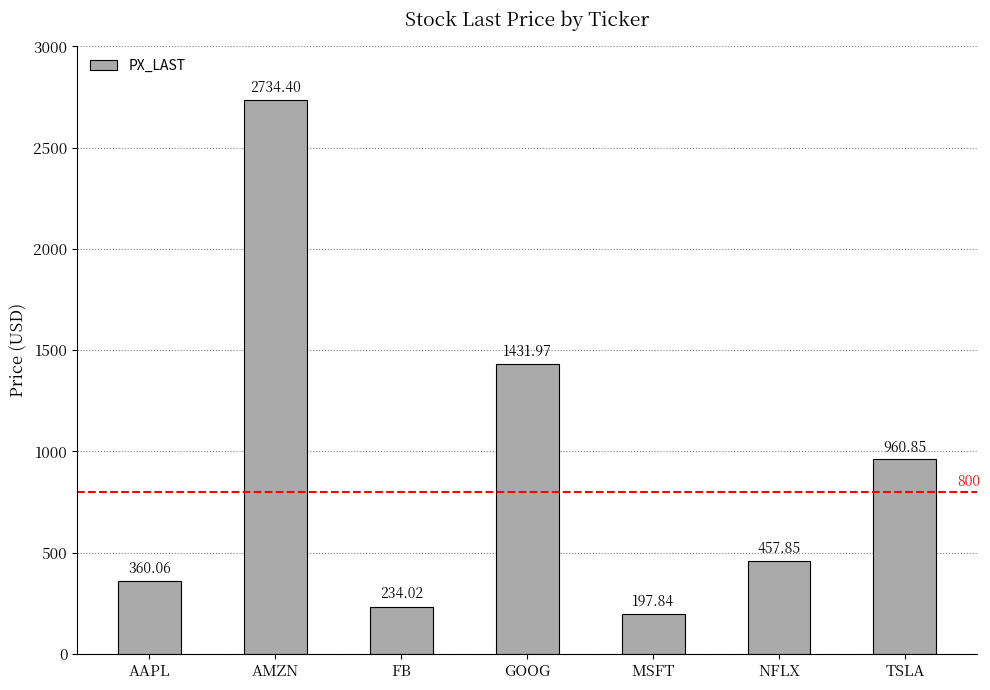

Is it true that the value at TSLA is 960.9?

True